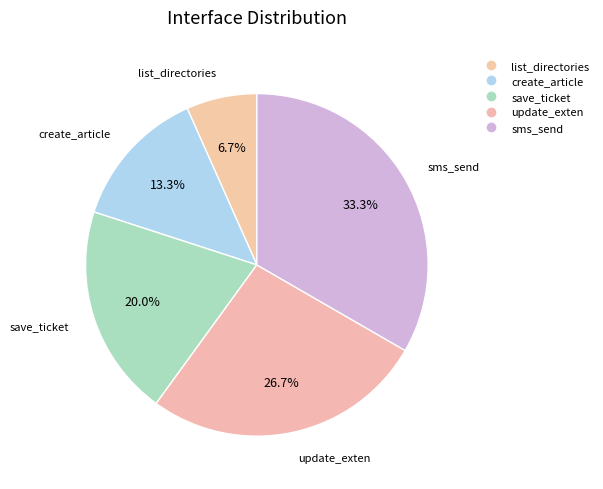

What is the total percentage of sms_send and list_directories?

40.0%